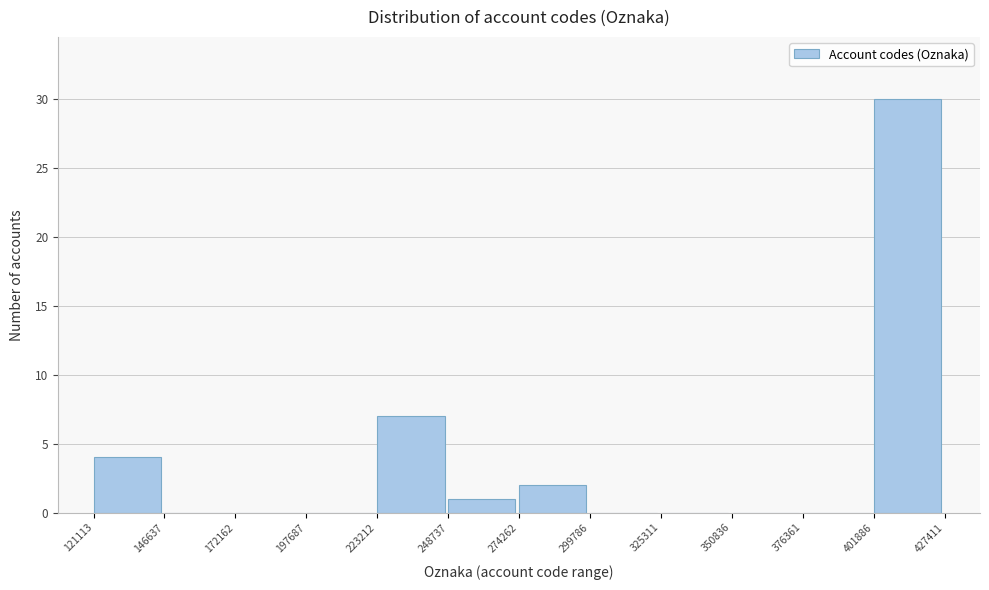

Reading left to right, transcribe this chart: for each bar, give the range it covers on the x-axis and its height. The values are not printed on the chart, so give them approximately, as read against the axis.

121113 to 146637: 4
146637 to 172162: 0
172162 to 197687: 0
197687 to 223212: 0
223212 to 248737: 7
248737 to 274262: 1
274262 to 299786: 2
299786 to 325311: 0
325311 to 350836: 0
350836 to 376361: 0
376361 to 401886: 0
401886 to 427411: 30